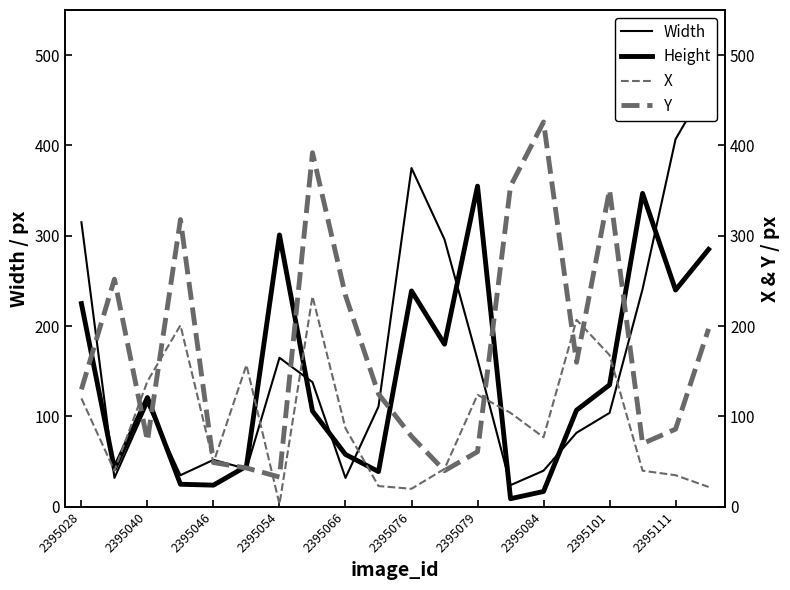

At which category is the sum across all series the highest?

19